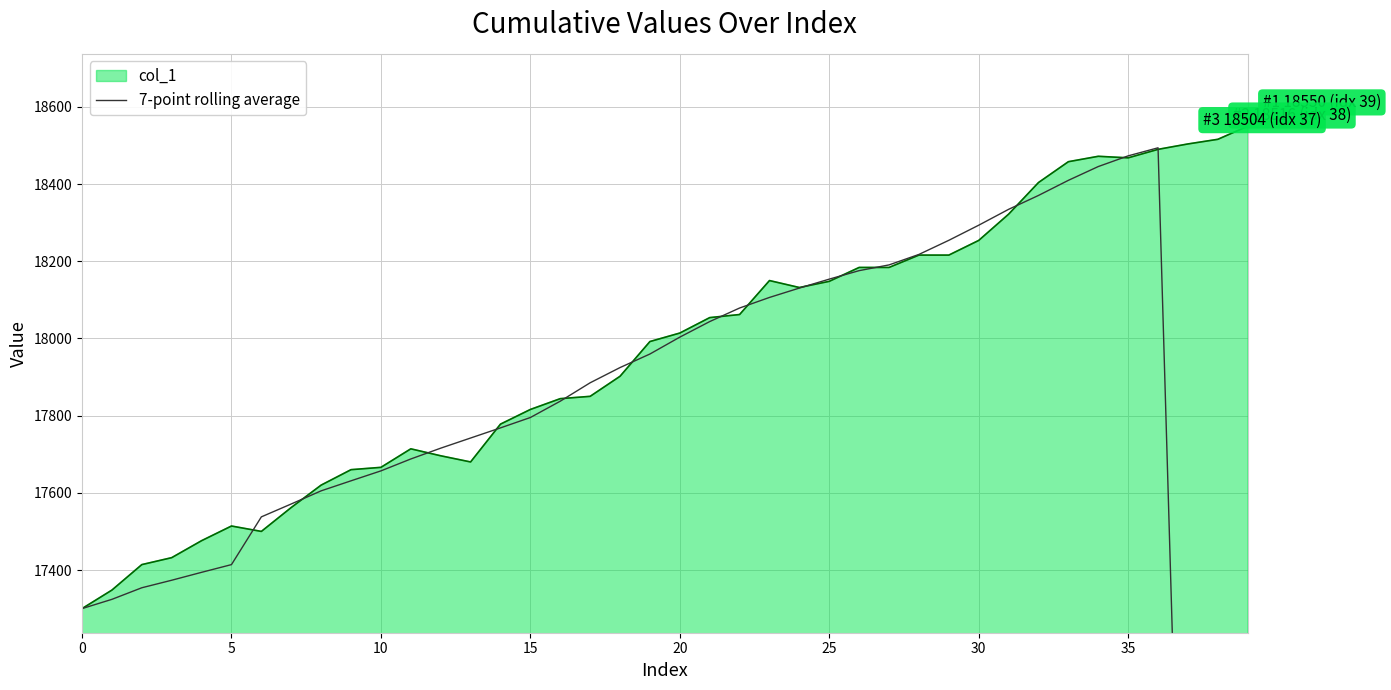

What is the label of the 35th point from the left?

34